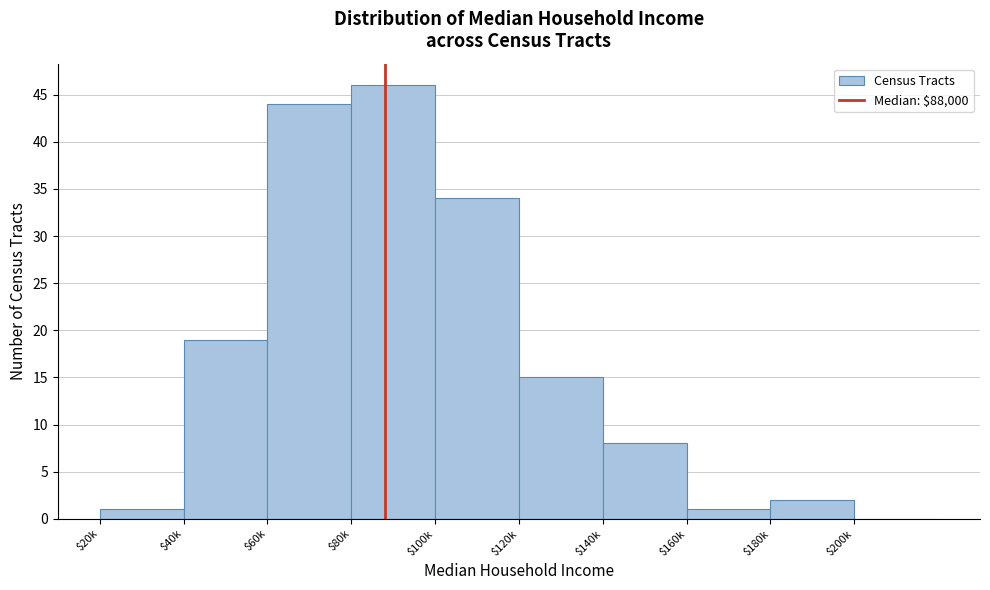

Where is the data nearest to the value 23?

$40k